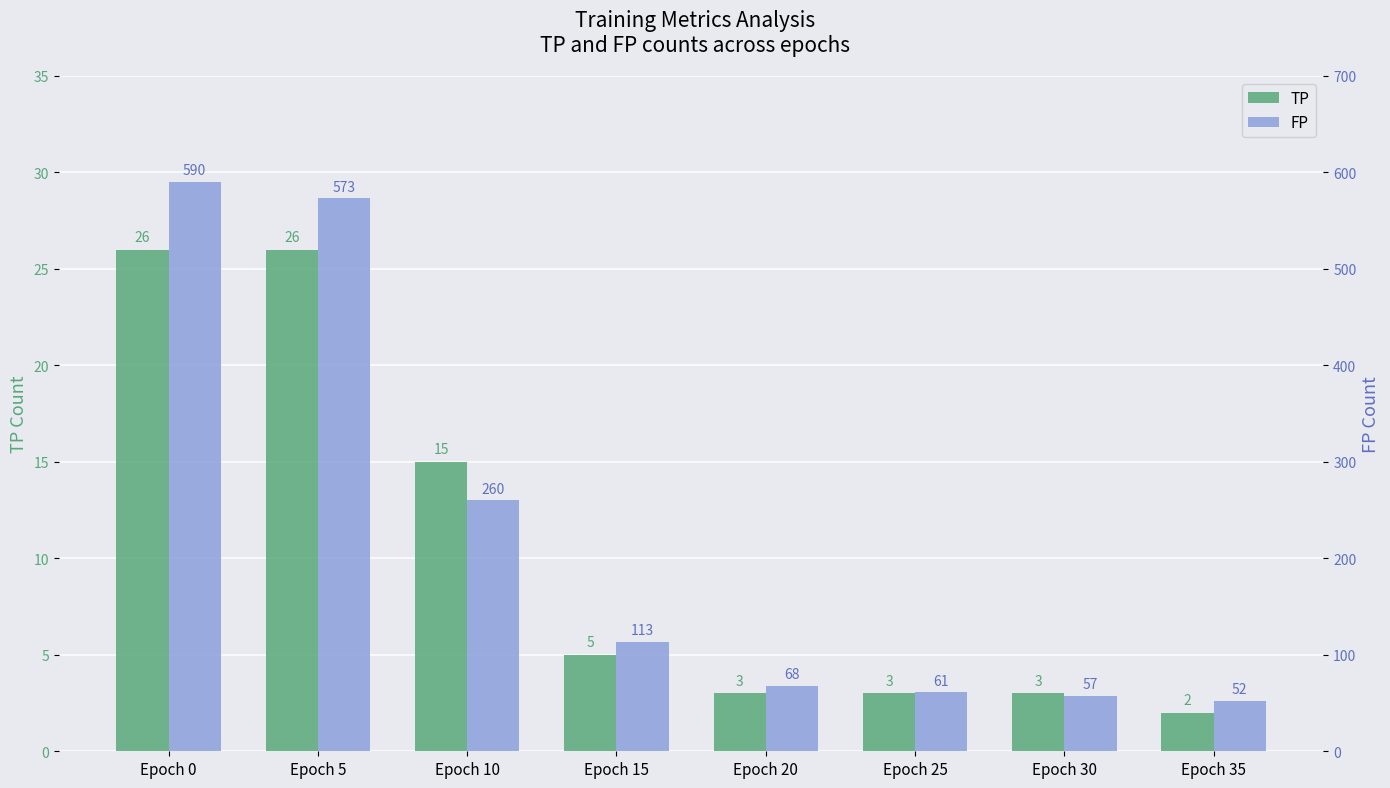

What is the total value across all series at Epoch 0?

616